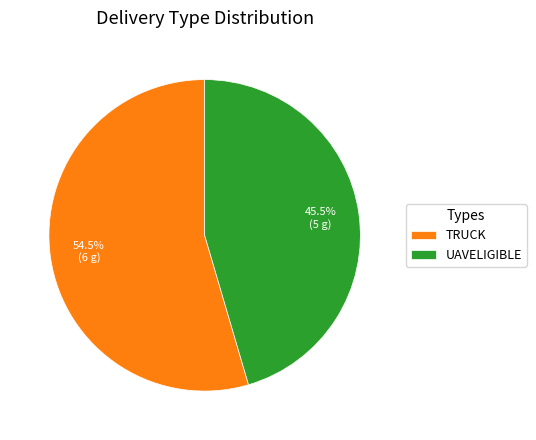

Which category has the smallest portion of the pie?

UAVELIGIBLE